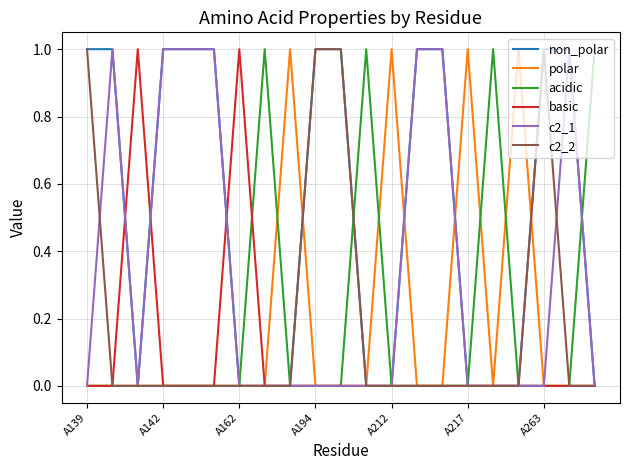

What is the difference between the maximum and minimum values in the basic series?

1